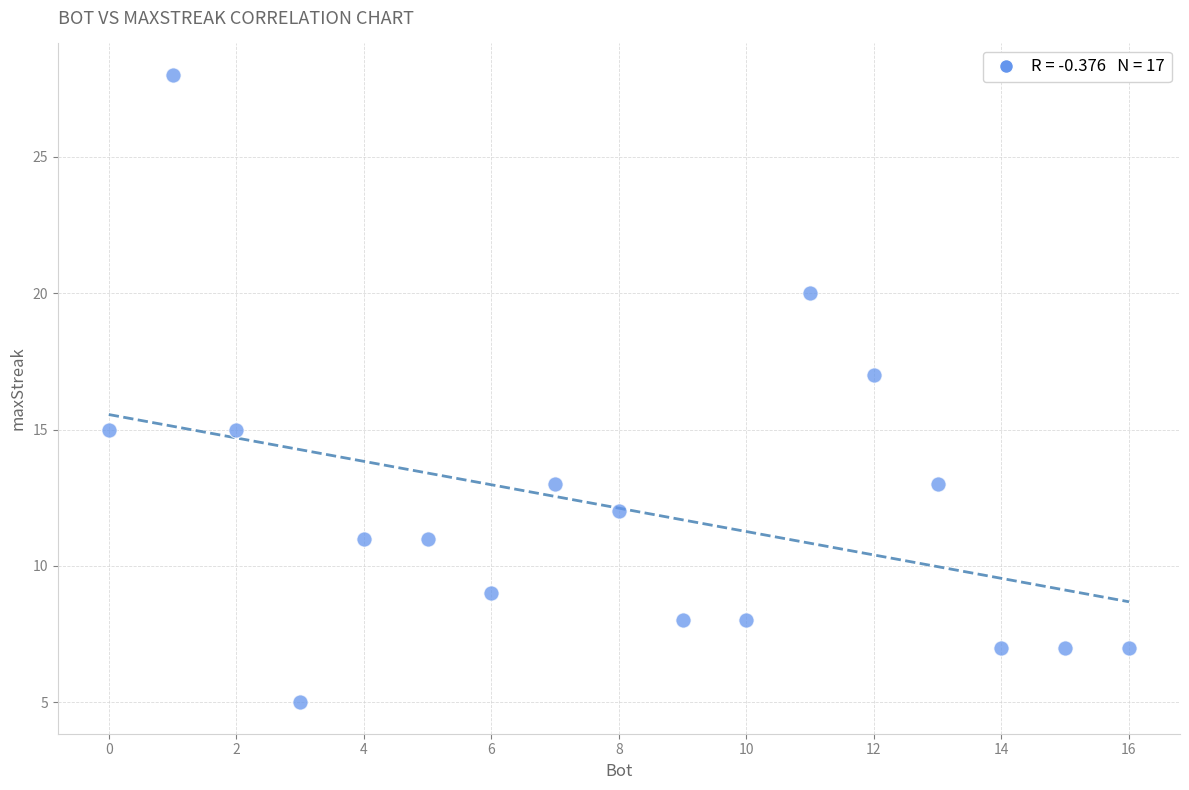

What is the range of Y values (max minus min)?

23